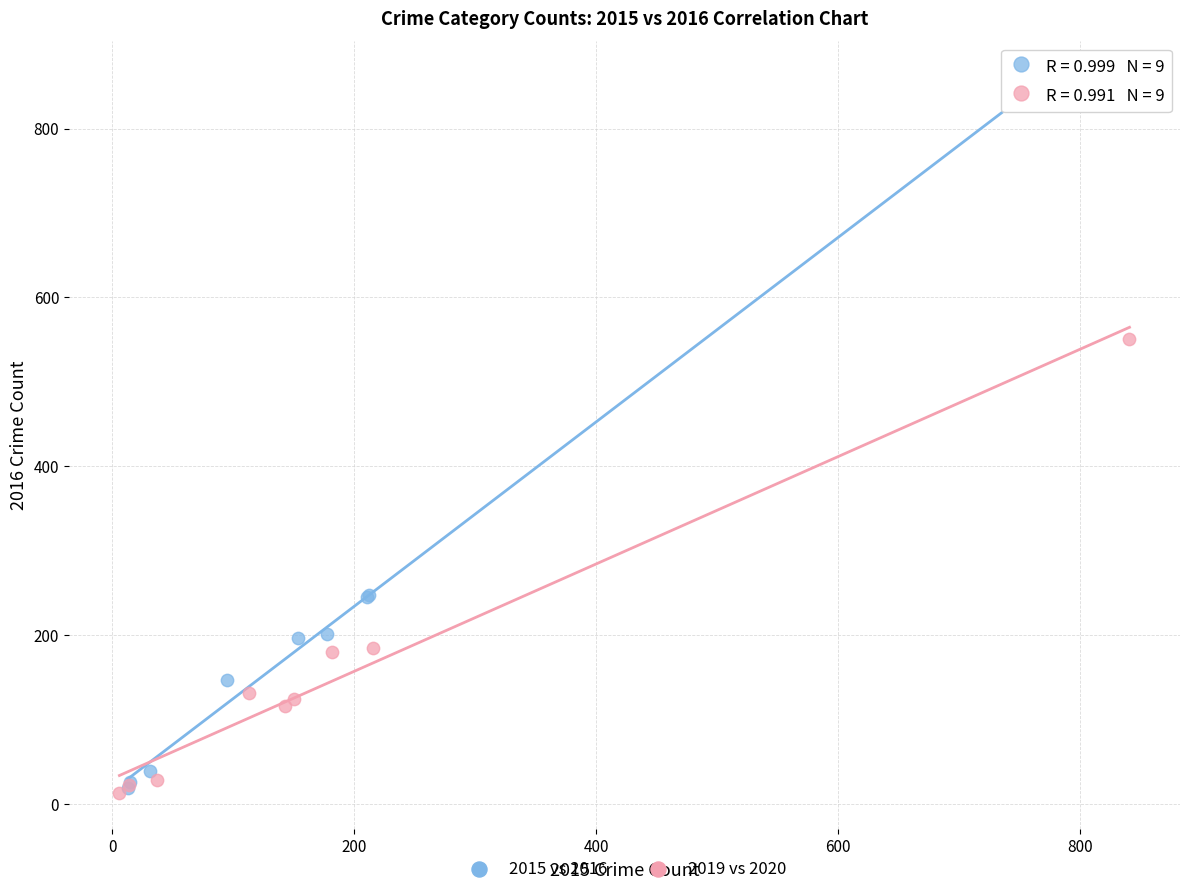

Which series has the widest spread of Y values?

2015 vs 2016